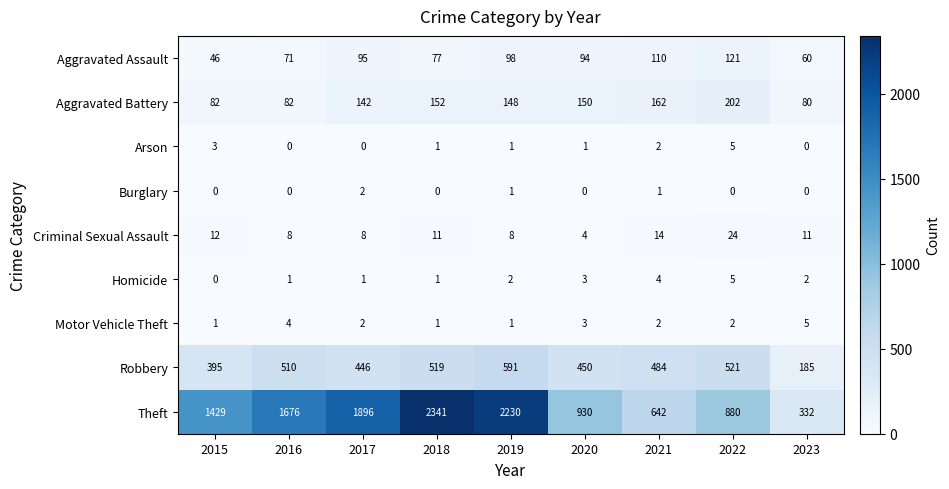

How many values in the Homicide series are below 2?

4